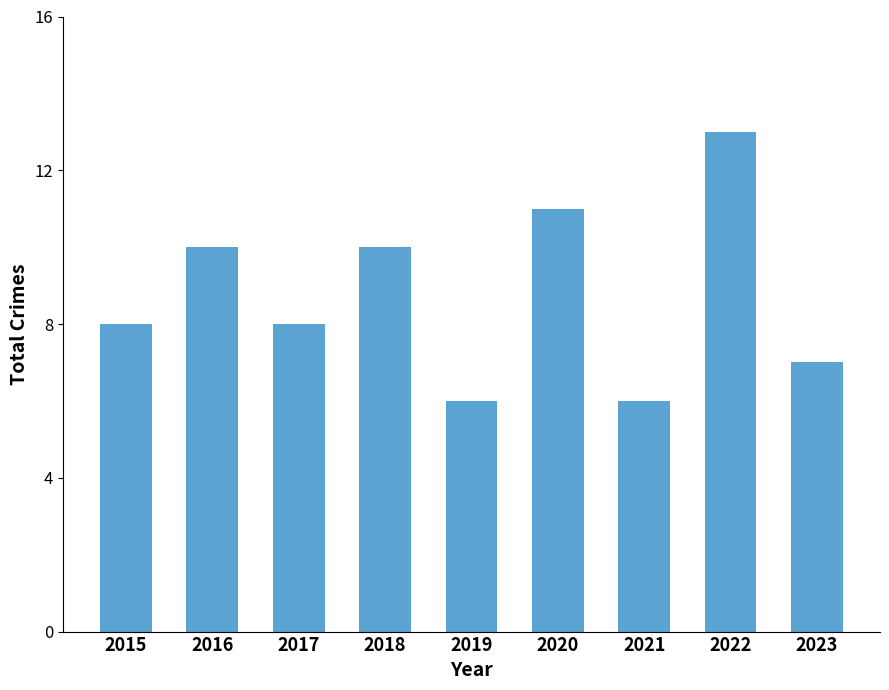

What is the difference between the maximum and minimum values?

7